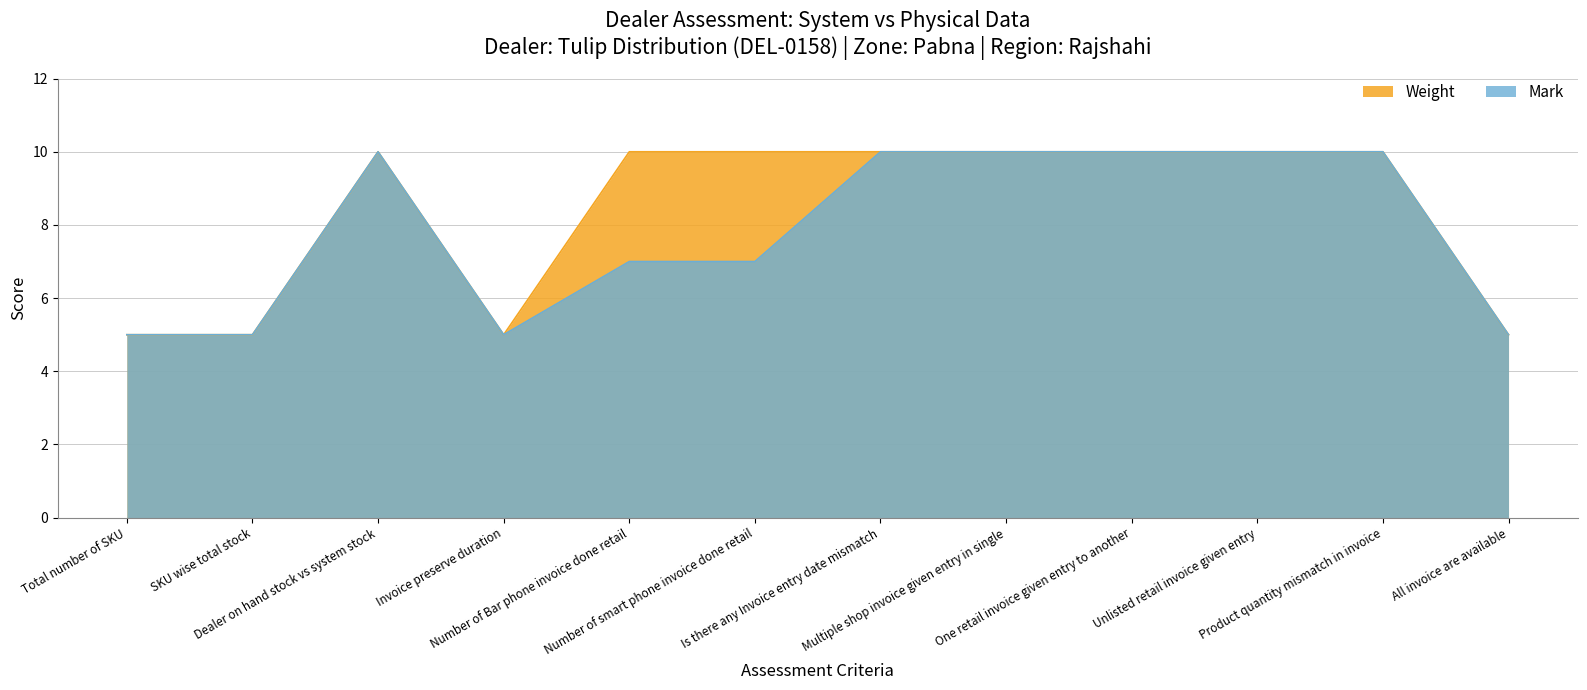

What are all the series names shown in the legend?

Weight, Mark